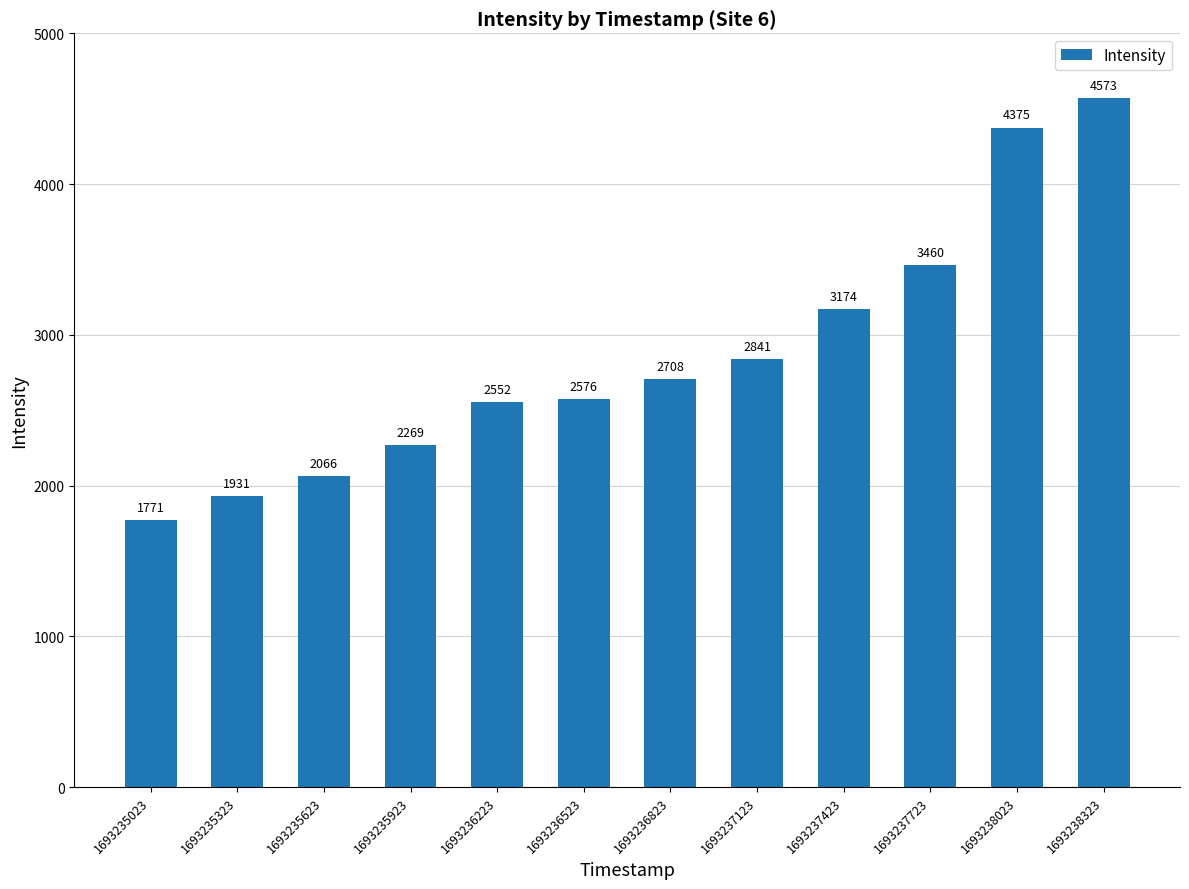

Count the number of categories in the chart.

12